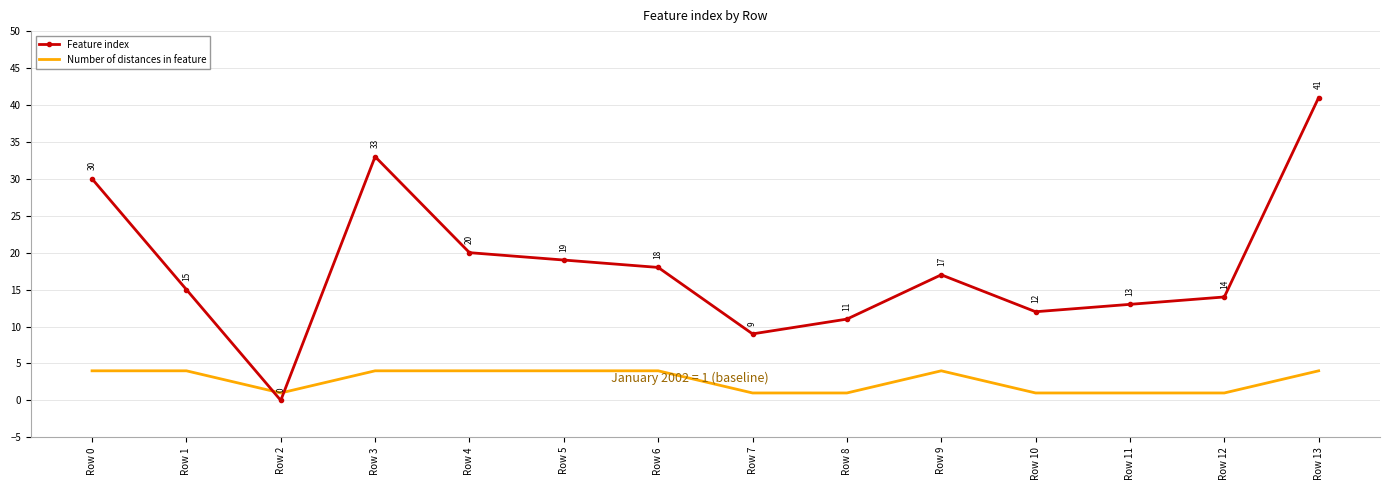

The value of Feature index at Row 10 is 12. True or false?

True